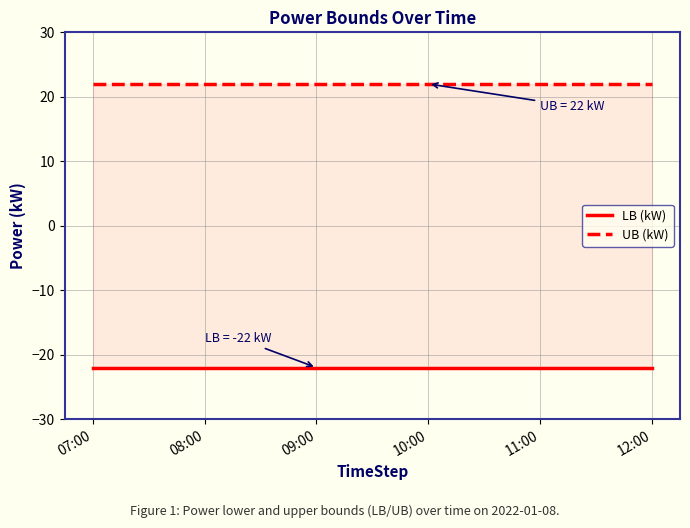

Reading right to left, list all the values displayed in this chart.

LB (kW): -22	-22	-22	-22	-22	-22
UB (kW): 22	22	22	22	22	22